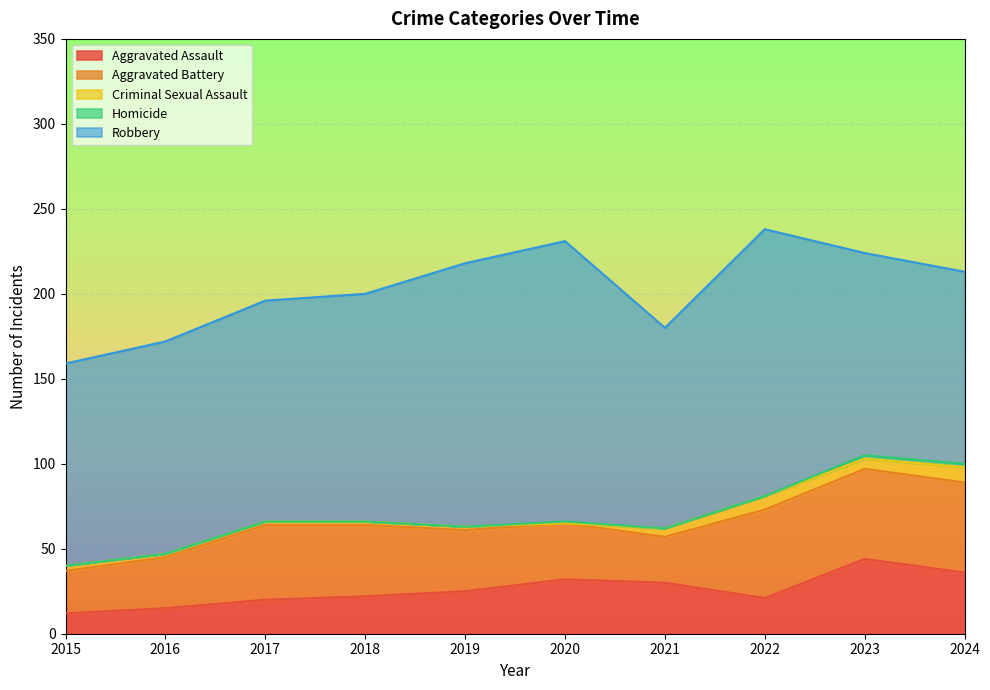

Reading left to right, what are all the values shown in this chart?

Aggravated Assault: 12	15	20	22	25	32	30	21	44	36
Aggravated Battery: 25	30	44	42	36	33	27	52	53	53
Criminal Sexual Assault: 3	2	2	2	2	0	5	8	6	9
Homicide: 0	0	0	0	0	1	0	0	2	2
Robbery: 119	125	130	134	155	165	118	157	119	113